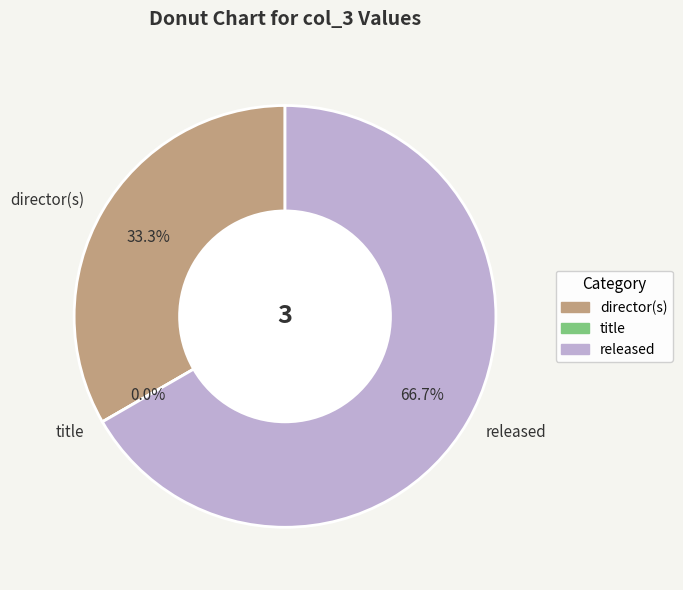

To the nearest percent, what is the difference between the director(s) and released slice percentages?

33%